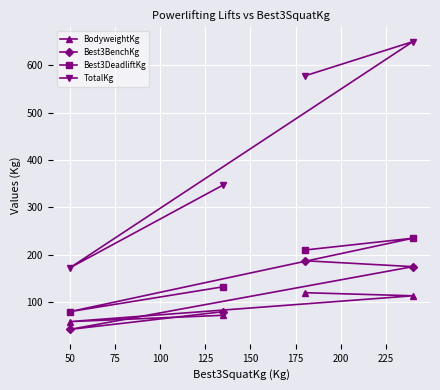

Which series has the widest spread of values?

TotalKg